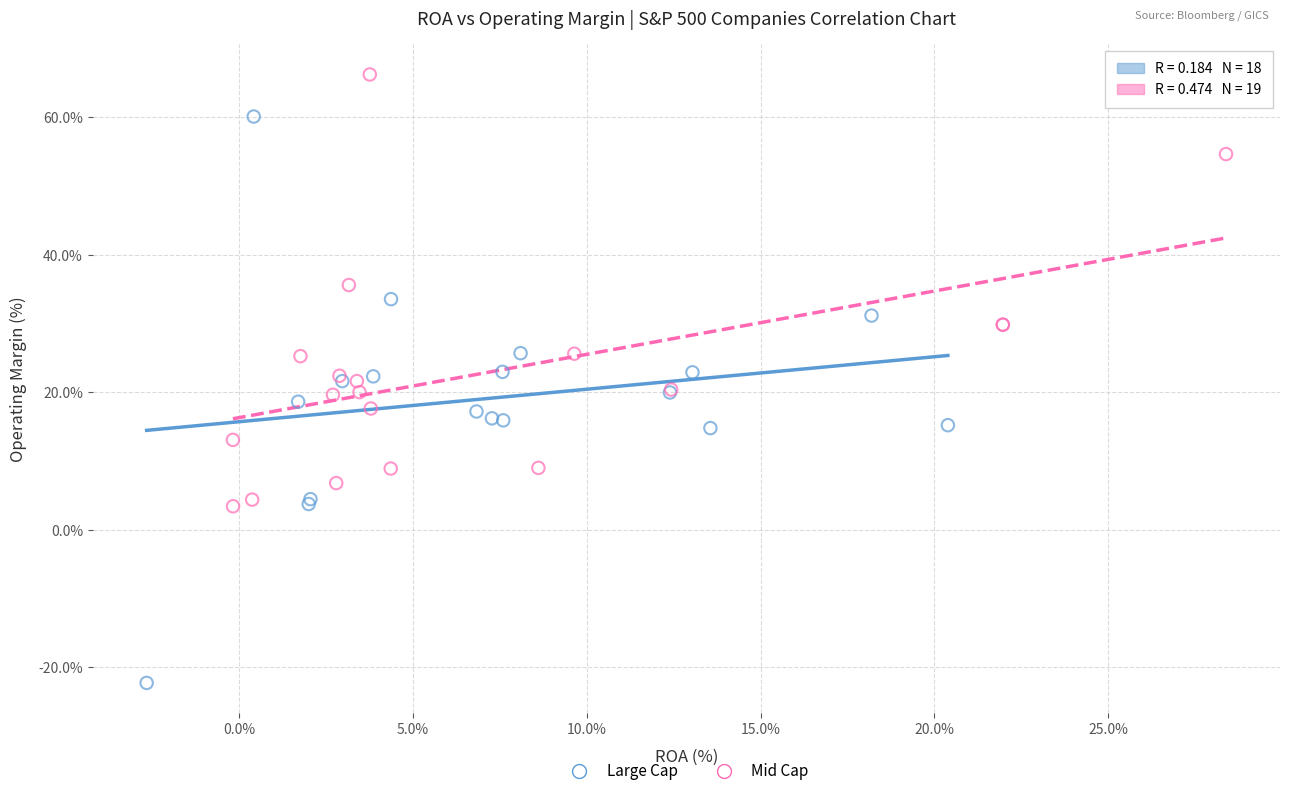

Which series reaches the maximum Y coordinate?

Mid Cap